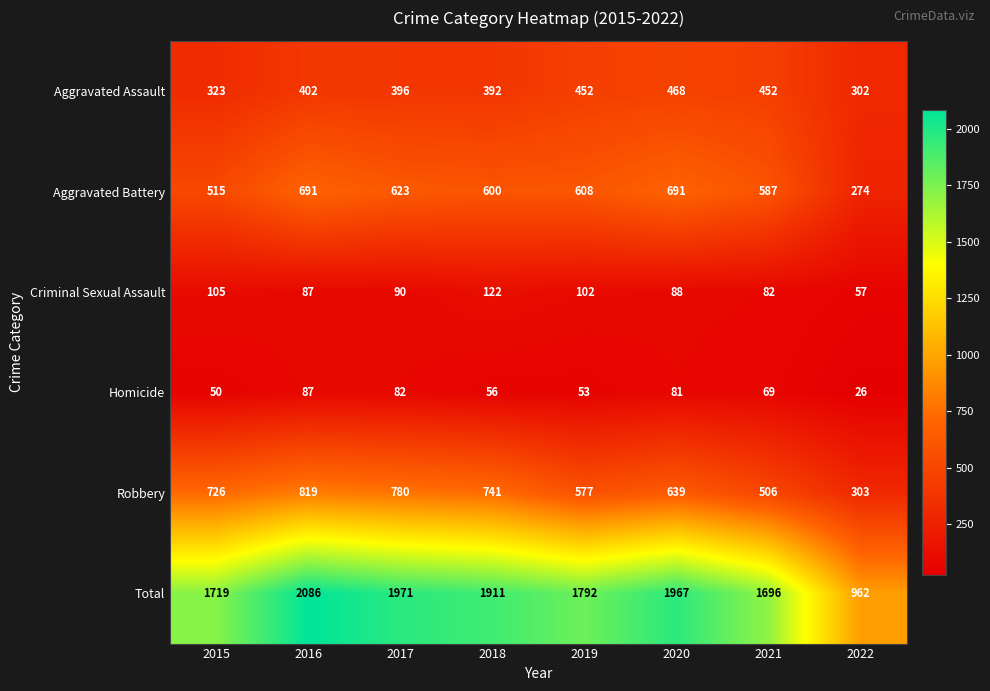

At 2022, list the series in order from smallest to largest.

Homicide, Criminal Sexual Assault, Aggravated Battery, Aggravated Assault, Robbery, Total